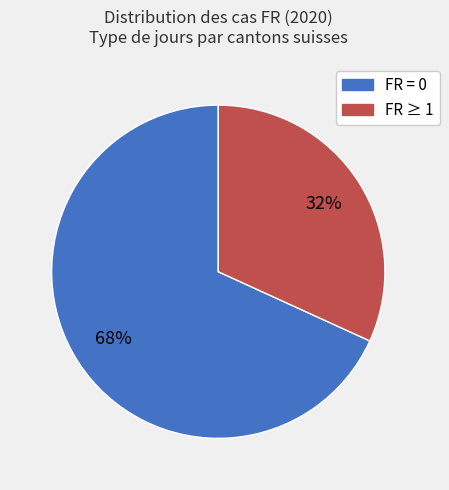

How many segments does this pie chart have?

2